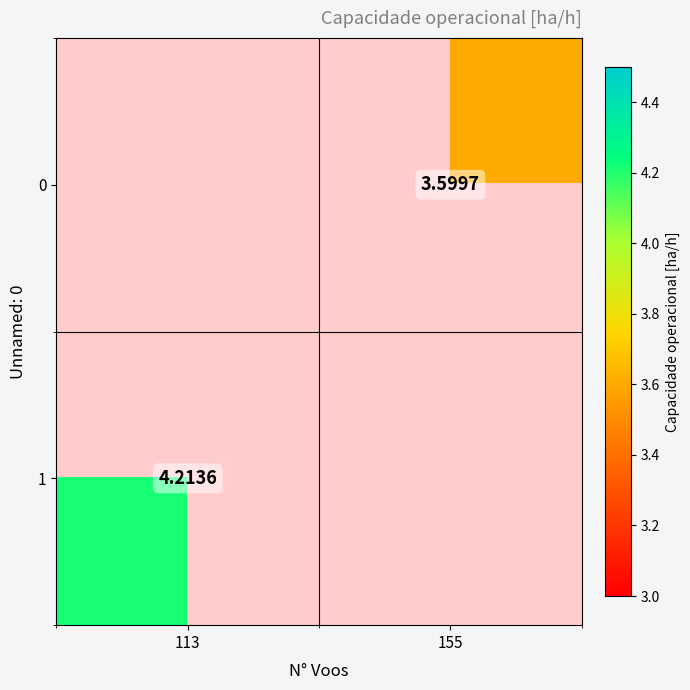

What is the total value across all series at 155?

3.6